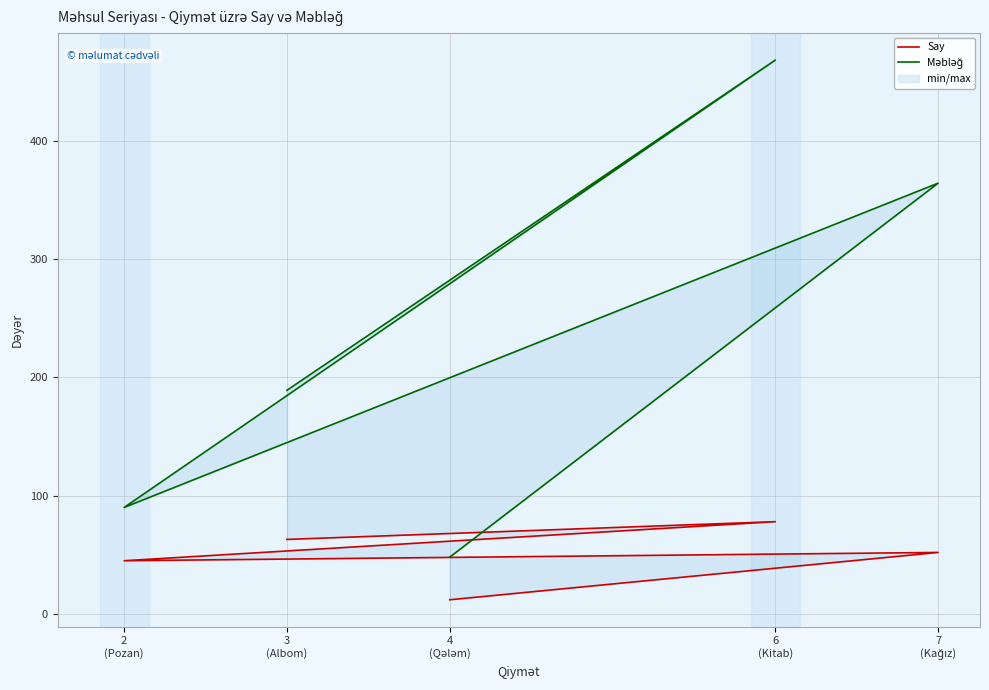

Rank the series by their average value, from highest to lowest.

Məbləğ, Say